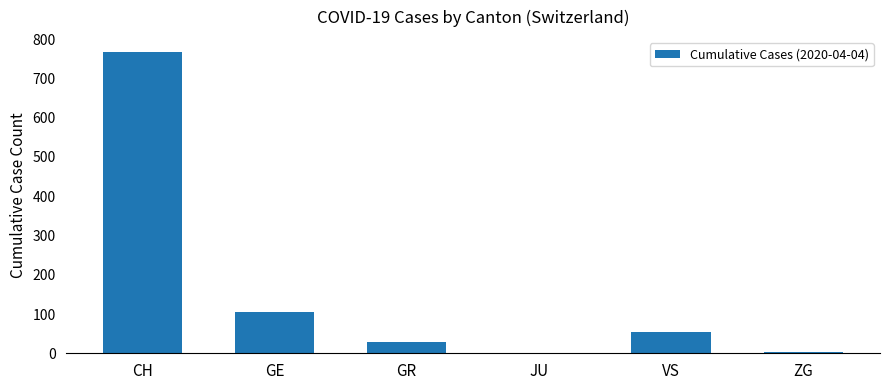

What is the sum of all values?

958